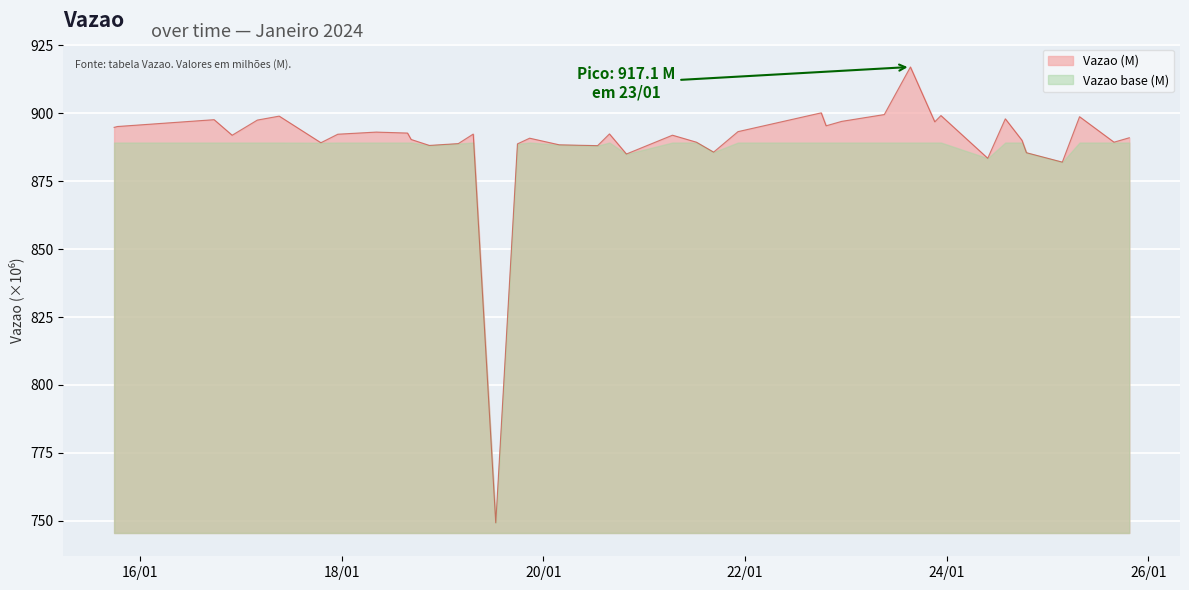

What is the ratio of the value at 2024-01-25 03:31:47 to the value at 2024-01-23 15:22:14?

1.0